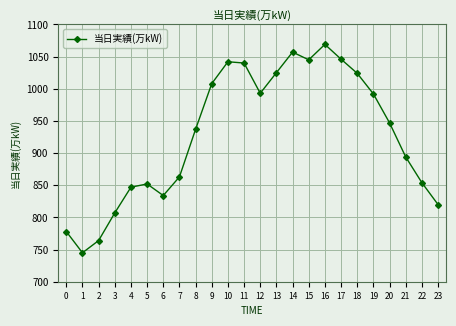

Does the chart have visible grid lines?

Yes